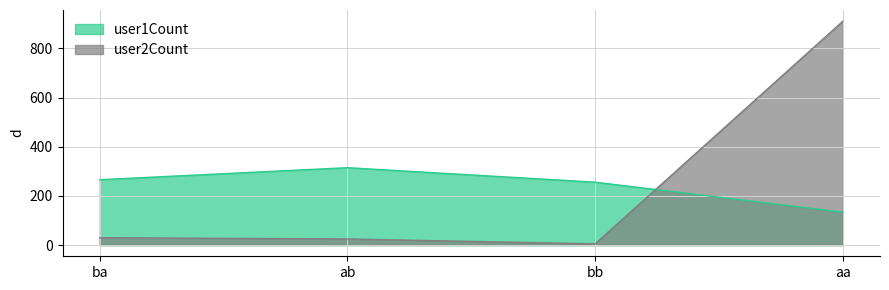

Does the chart display data point markers on the line(s)?

No